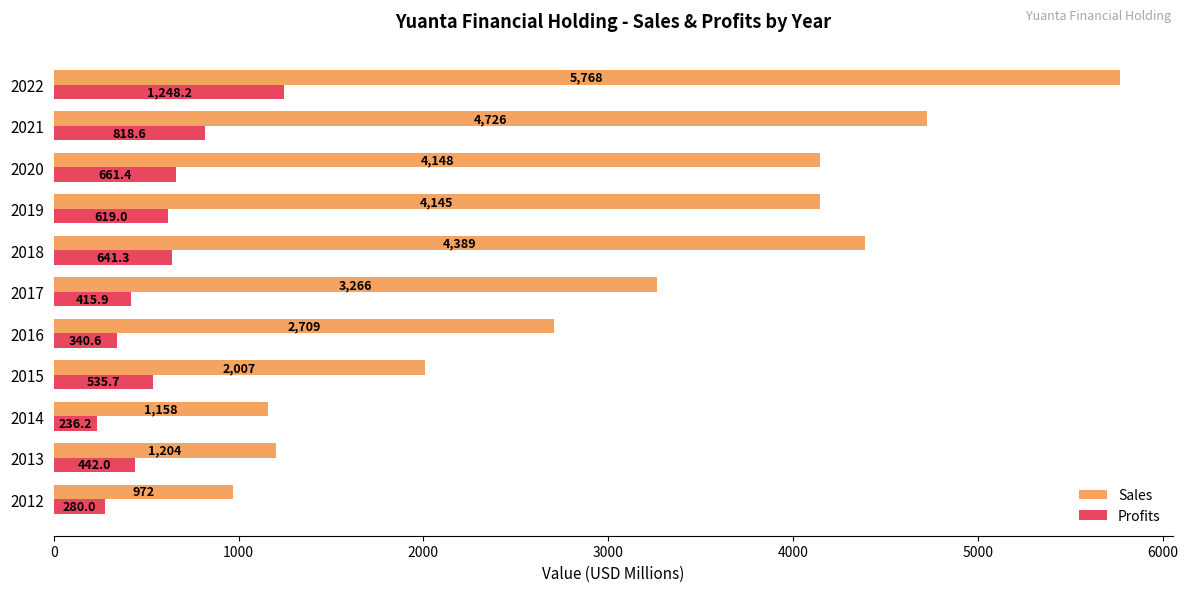

List the series in order of their peak value, lowest first.

Profits, Sales